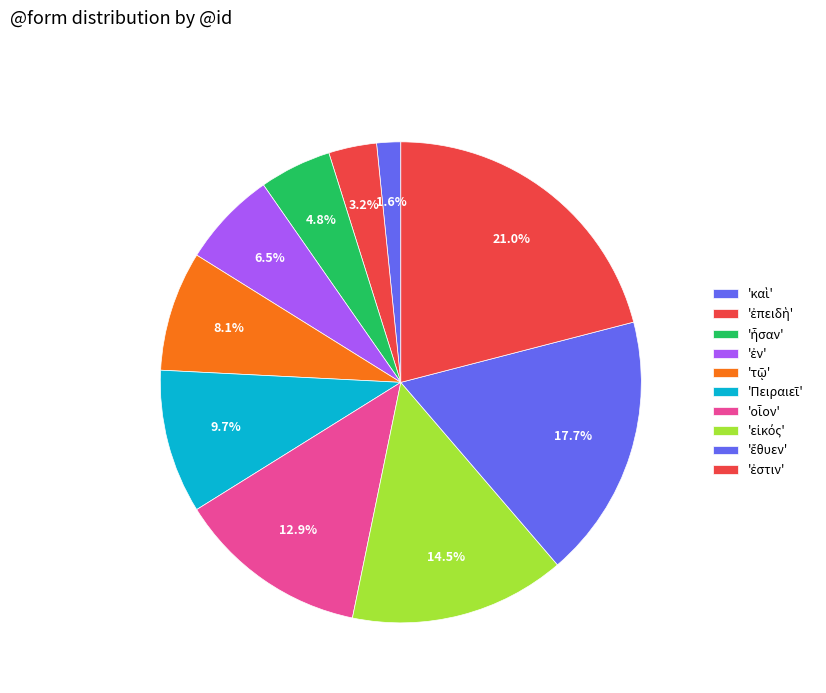

To the nearest percent, what is the difference between the largest and smallest slice percentages?

19%